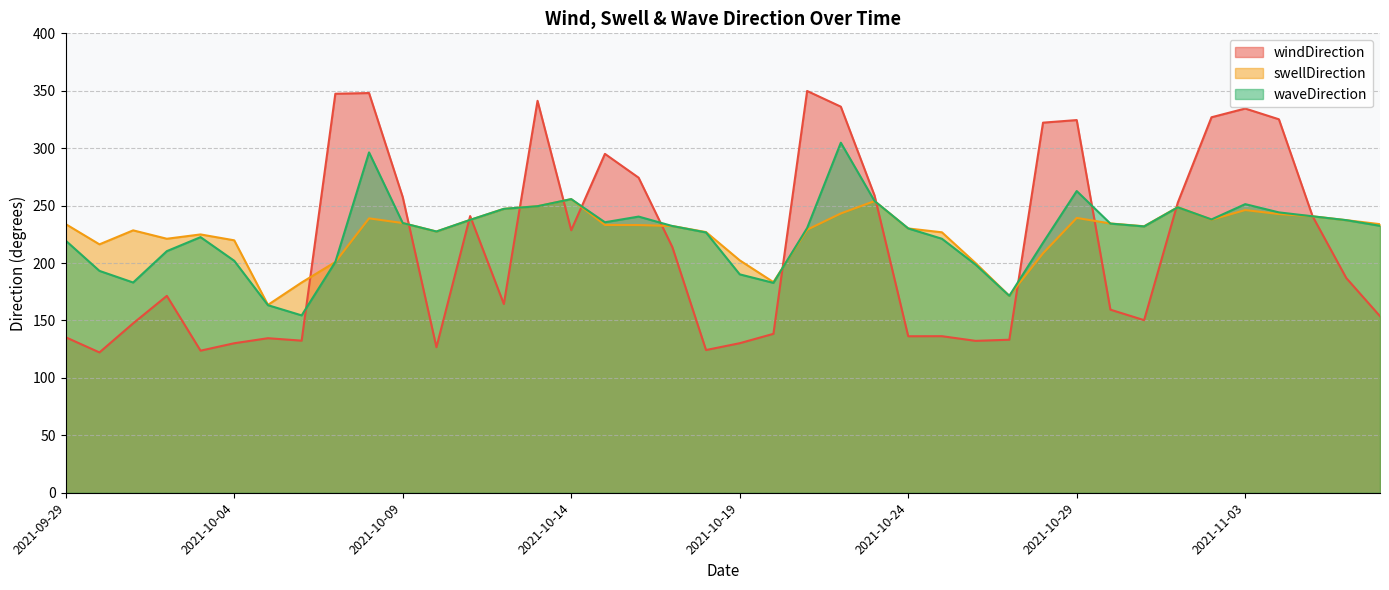

How many interior local valleys does the waveDirection series have?

8